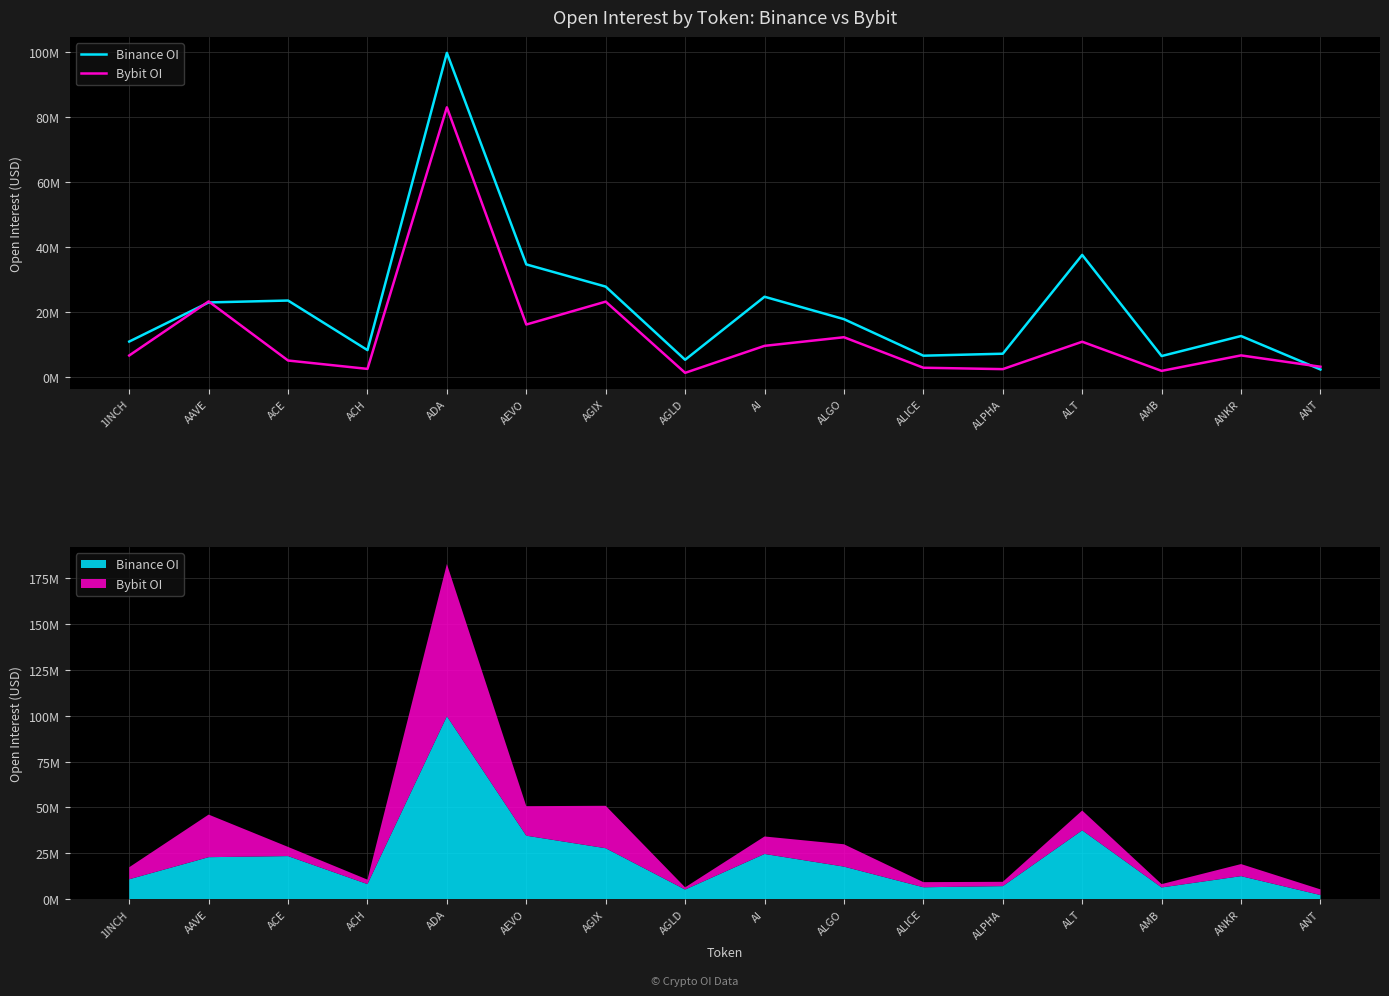

Which series has the widest spread of values?

Binance OI